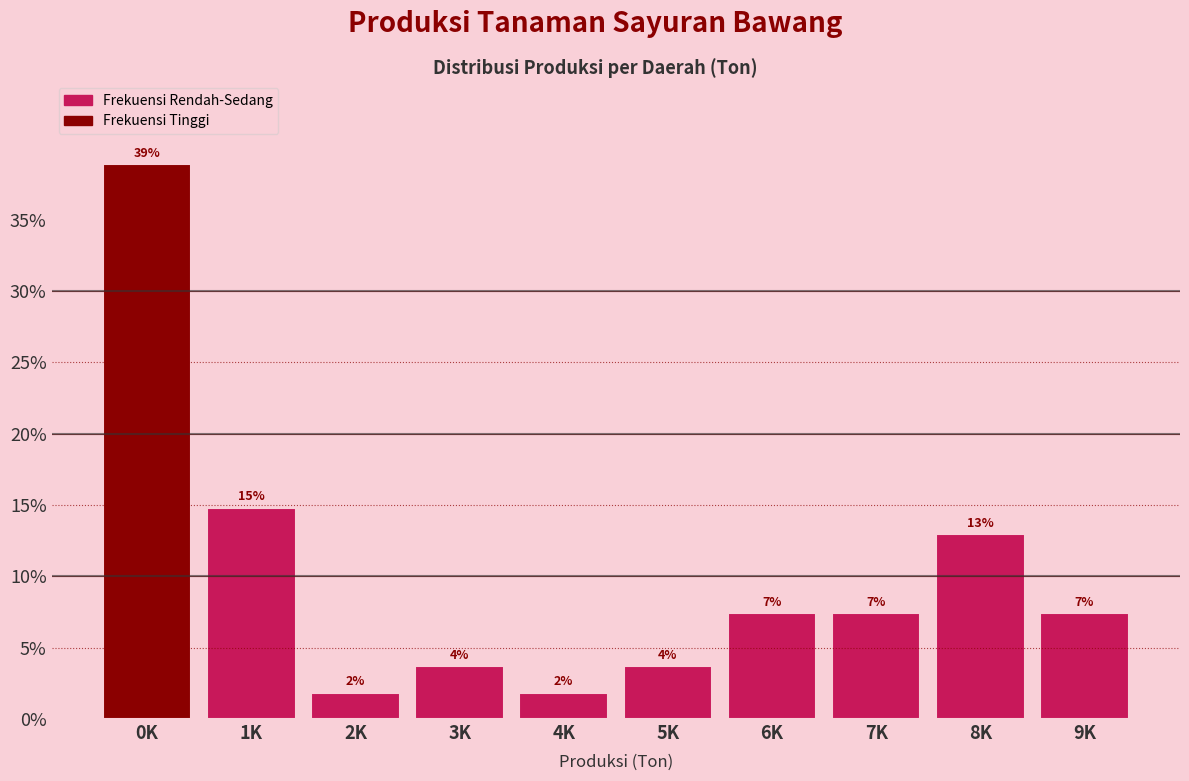

How many bars are there in total?

10